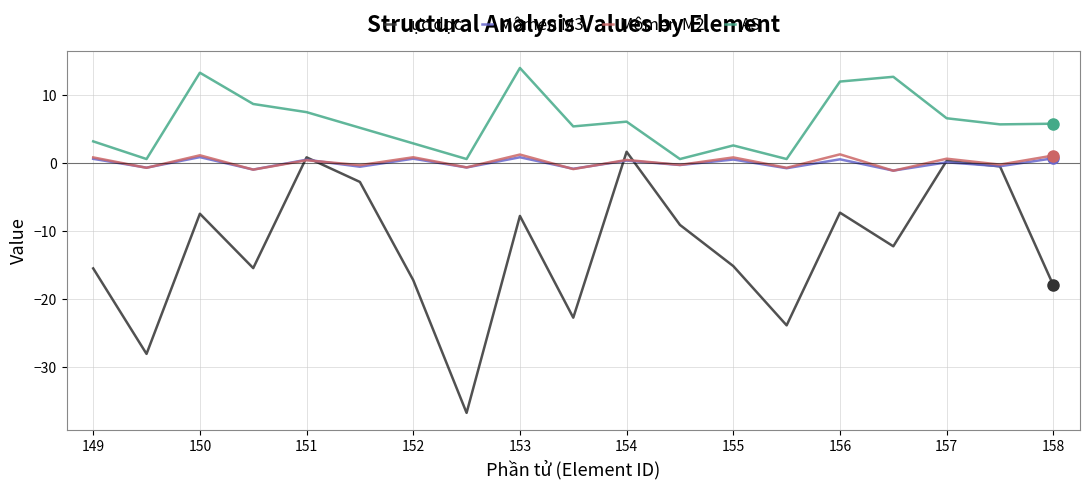

Which series has the largest total across all categories?

AS